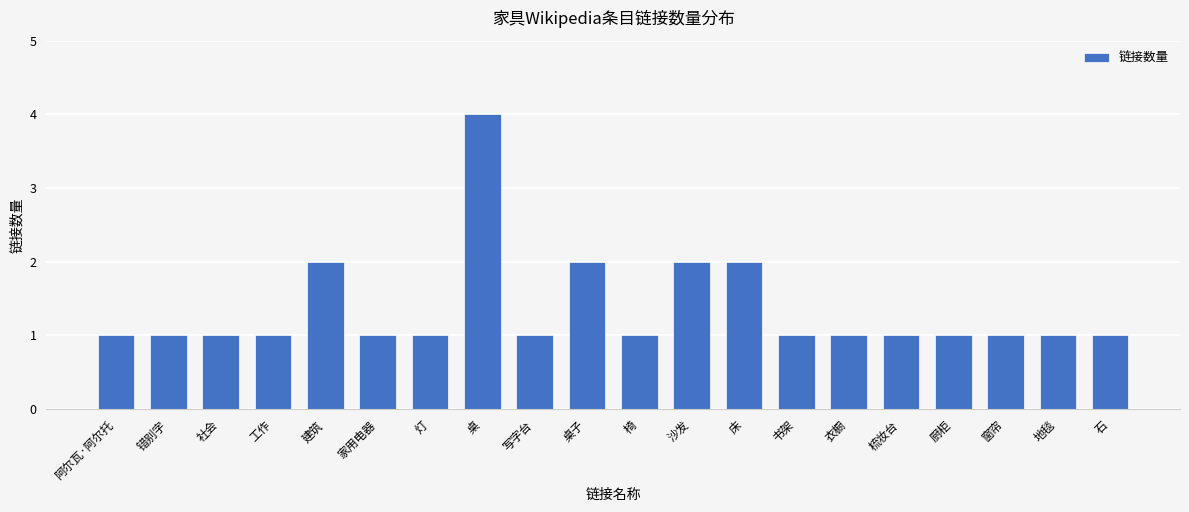

Reading left to right, list all the values displayed in this chart.

阿尔瓦·阿尔托=1	错别字=1	社会=1	工作=1	建筑=2	家用电器=1	灯=1	桌=4	写字台=1	桌子=2	椅=1	沙发=2	床=2	书架=1	衣橱=1	梳妆台=1	厨柜=1	窗帘=1	地毯=1	石=1